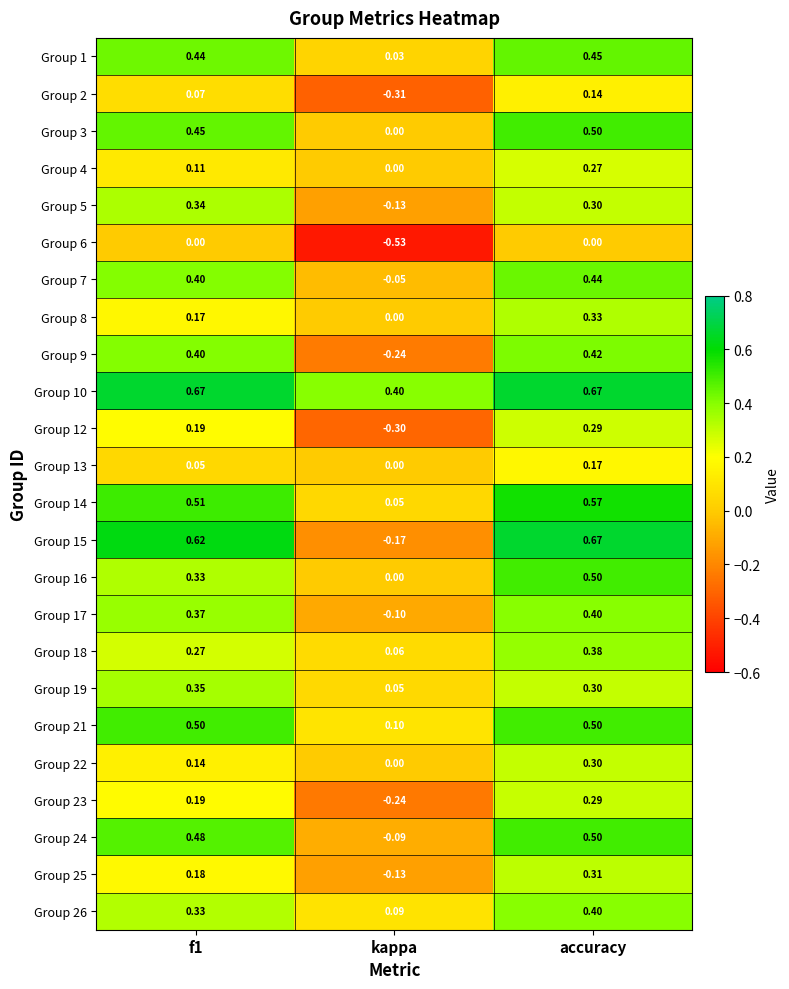

Which series has the widest spread of values?

Group 15